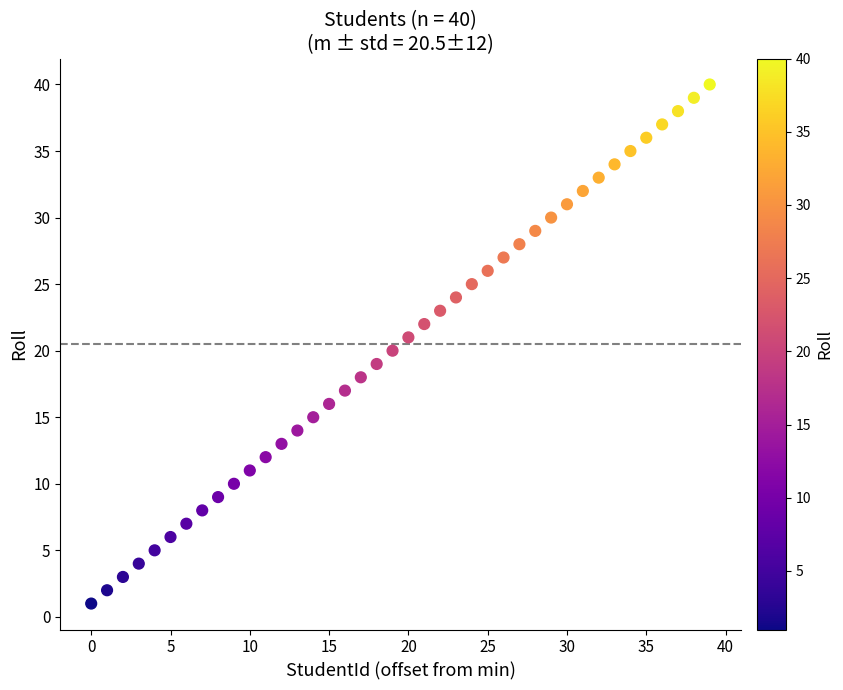

What is the range of Y values (max minus min)?

39